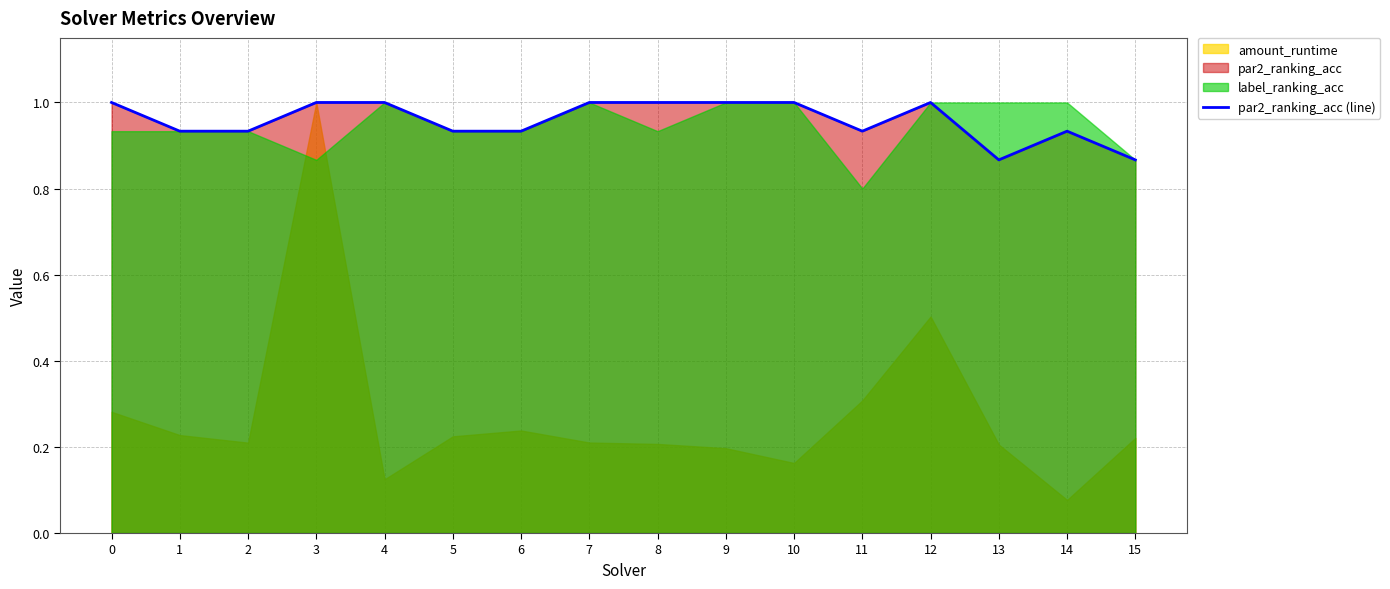

What is the maximum value for par2_ranking_acc (line)?

1.0